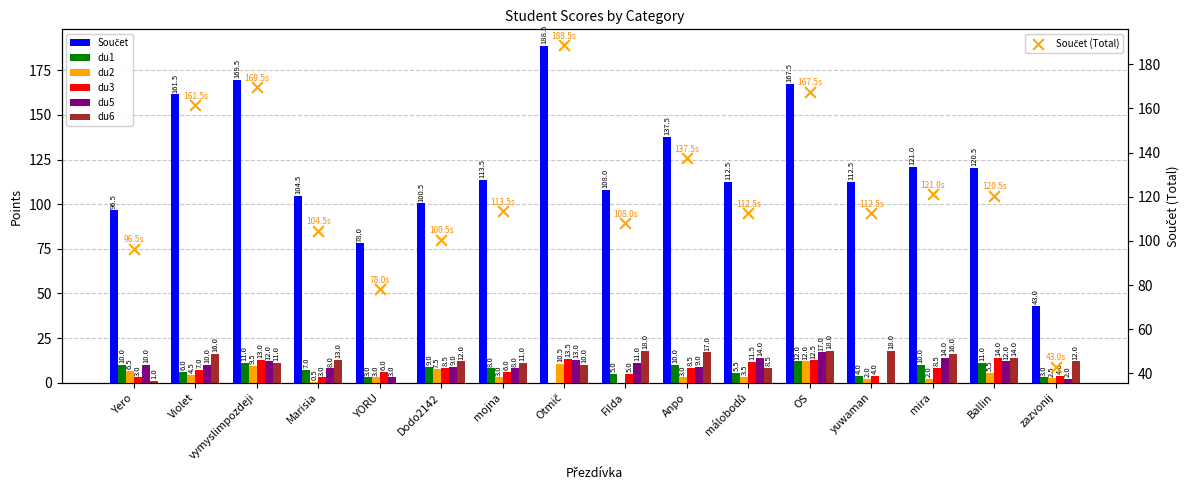

What is the total value across all series at YORU?

93.0